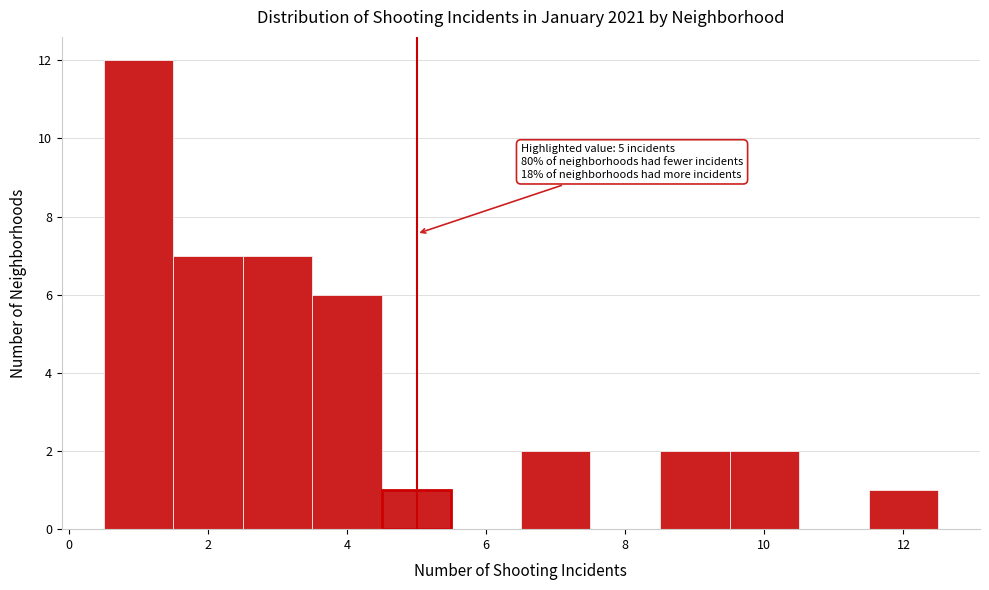

Over which range of the x-axis is the bar tallest?

0.5 to 1.5